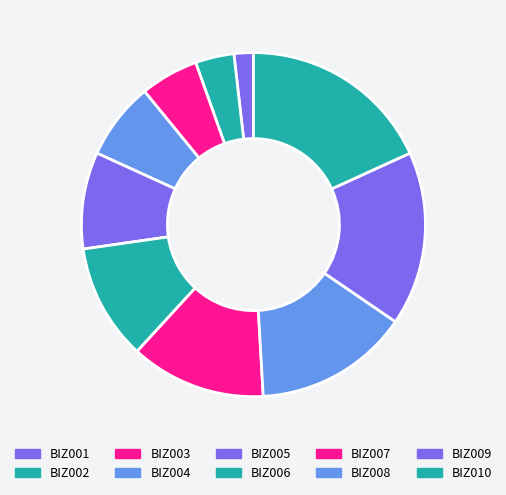

Combined, what portion of the pie is BIZ009 and BIZ005?

25.5%